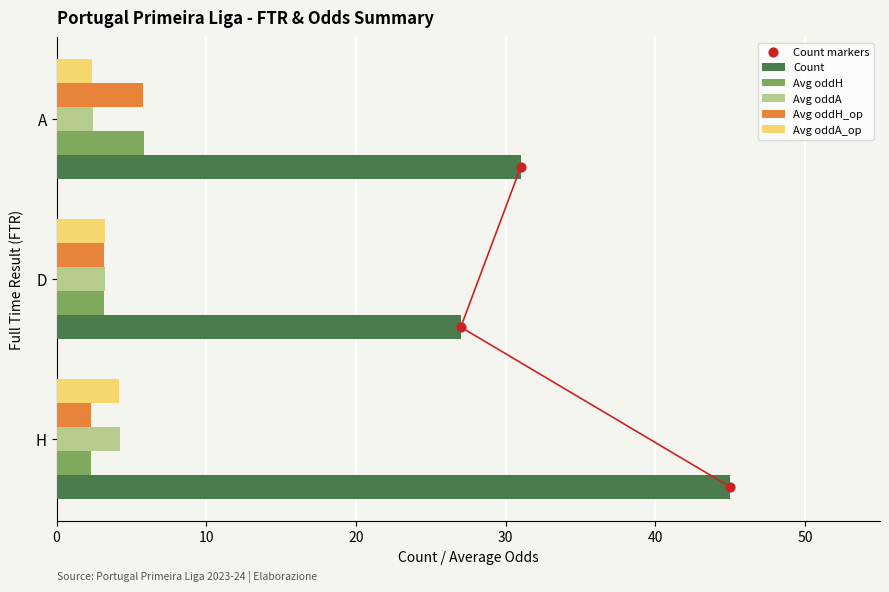

Which series reaches the minimum Y coordinate?

Count markers